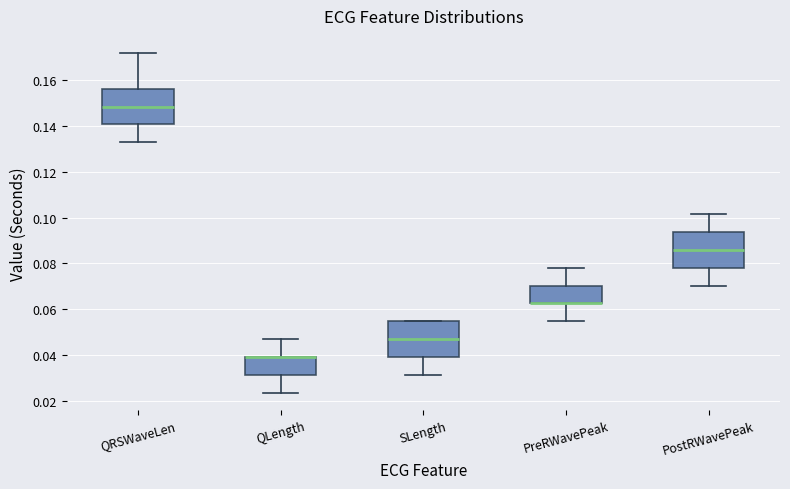

Reading left to right, transcribe this box plot: for each box, give where its median line is, the range the box spans, and where its two whiskers end, as read against the y-axis. The values are not printed on the chart, so give them approximately, as read against the axis.

QRSWaveLen: median 0.148, box 0.140 to 0.156, whiskers 0.132 to 0.172
QLength: median 0.040 (drawn on the box's upper edge), box 0.032 to 0.040, whiskers 0.024 to 0.046
SLength: median 0.046, box 0.040 to 0.054, whiskers 0.032 to 0.054
PreRWavePeak: median 0.062 (drawn on the box's lower edge), box 0.062 to 0.070, whiskers 0.054 to 0.078
PostRWavePeak: median 0.086, box 0.078 to 0.094, whiskers 0.070 to 0.102